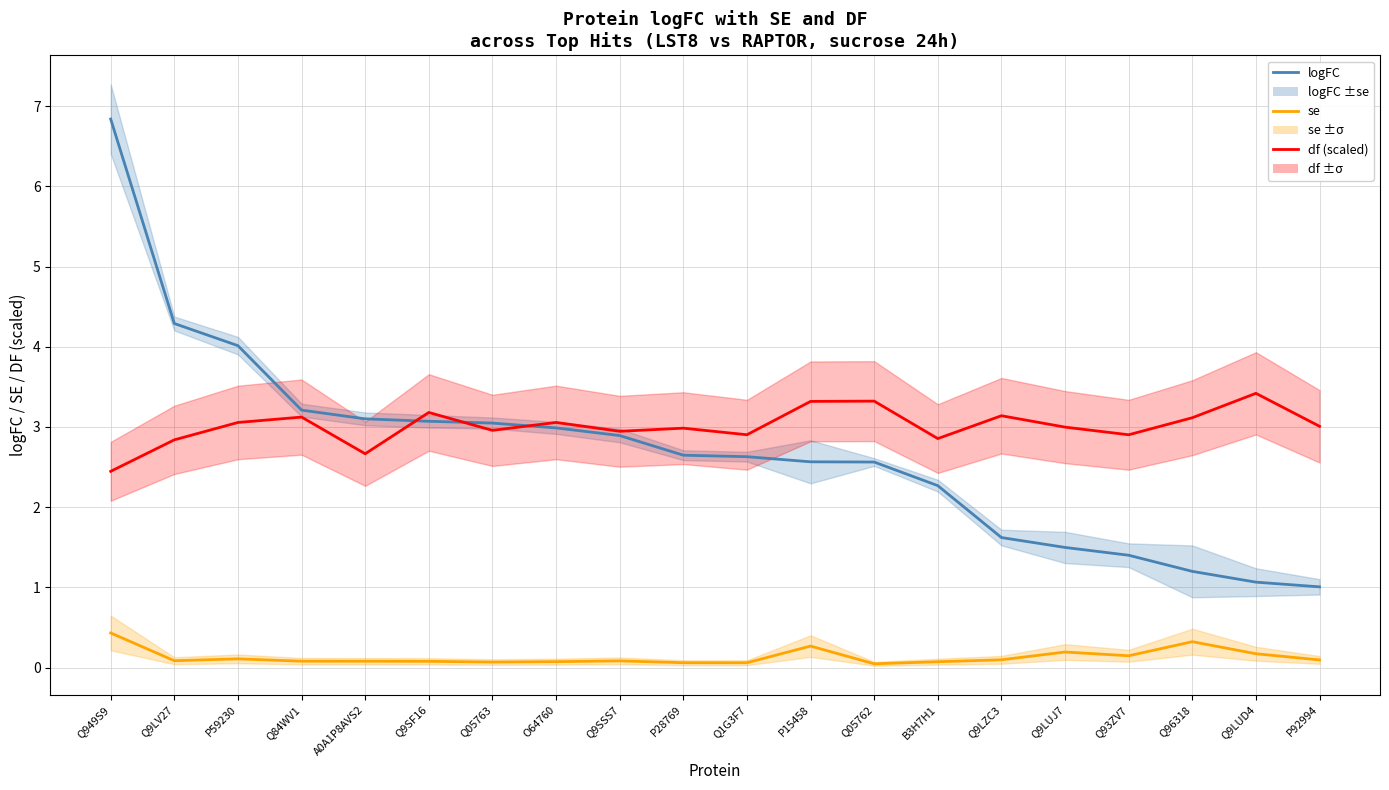

Where is se nearest to the value 0?

Q05762